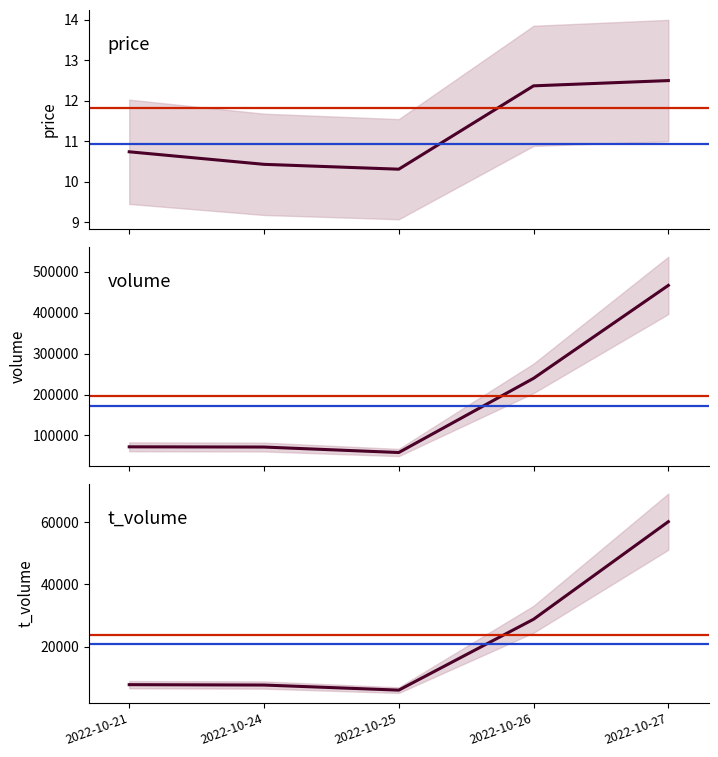

Between 2022-10-24 and 2022-10-25, which series saw the biggest shift?

volume